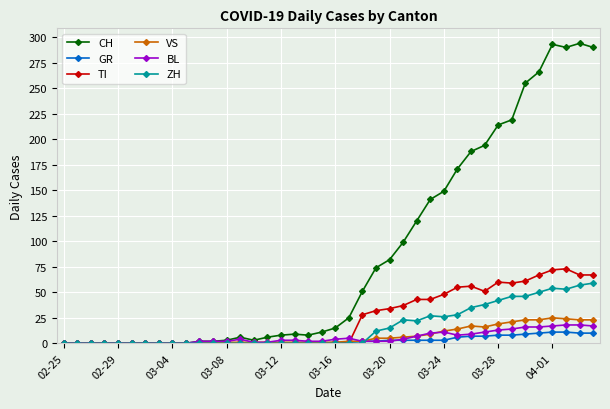

Which series has the largest total across all categories?

CH